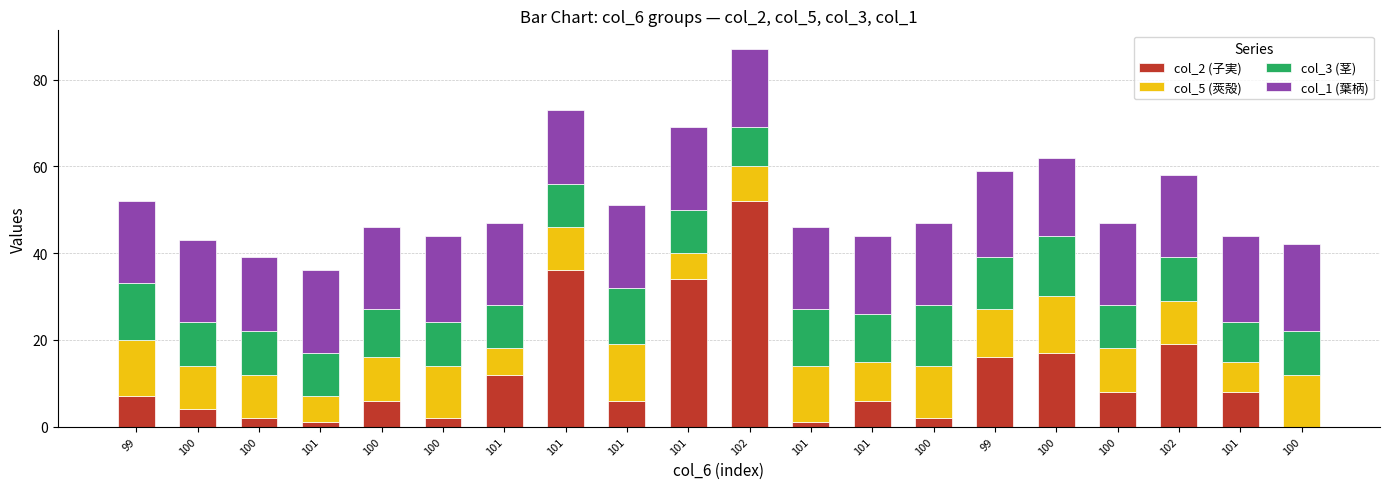

Which series has the largest total across all categories?

col_1 (葉柄)